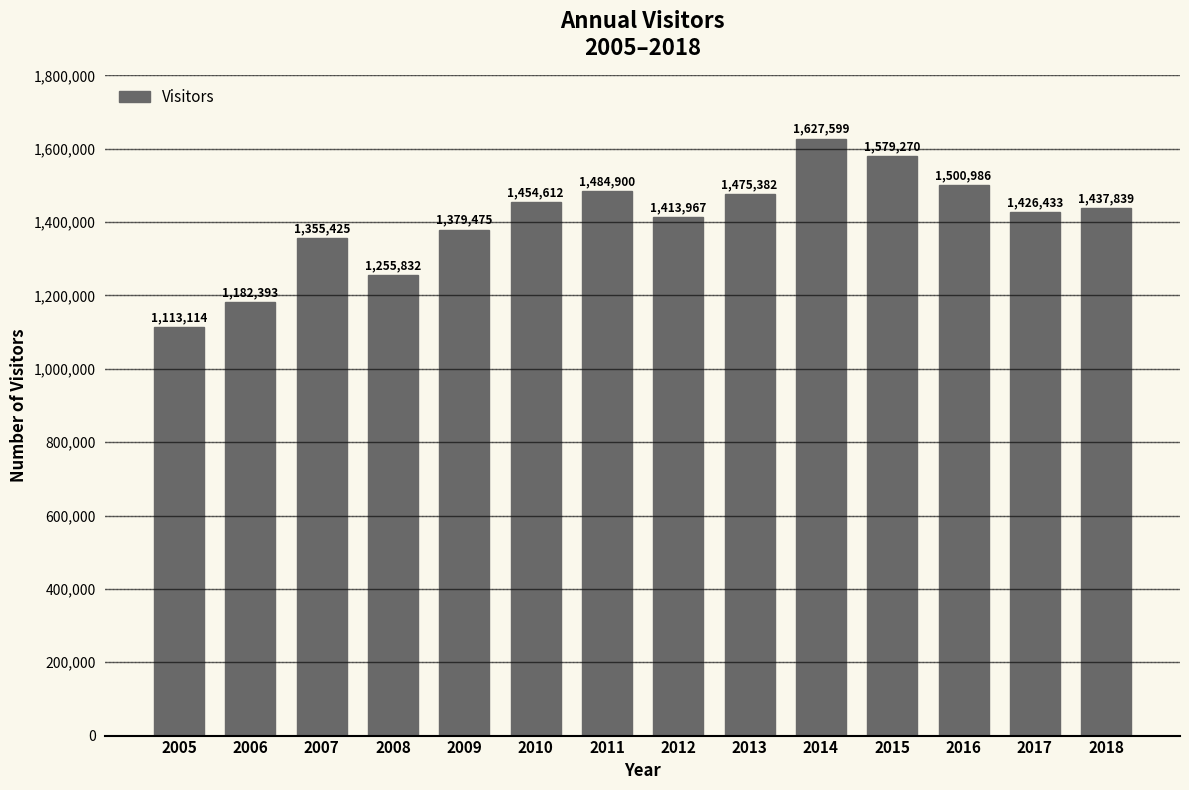

Reading right to left, list all the values displayed in this chart.

1437839	1426433	1500986	1579270	1627599	1475382	1413967	1484900	1454612	1379475	1255832	1355425	1182393	1113114